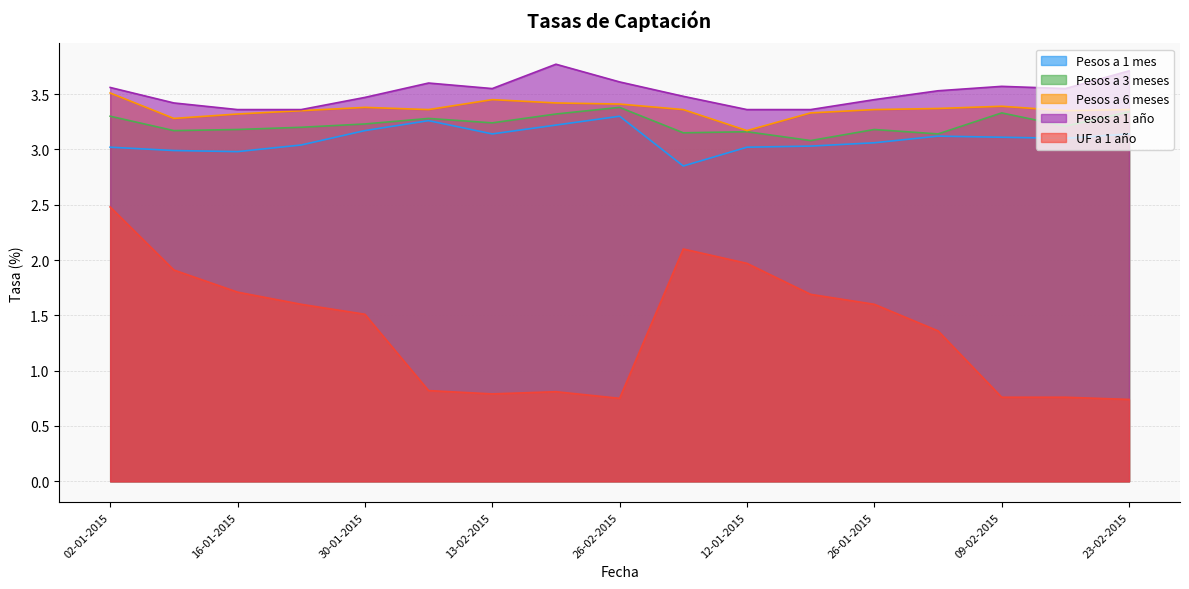

Which category has the lowest value in the Pesos a 1 año series?

16-01-2015